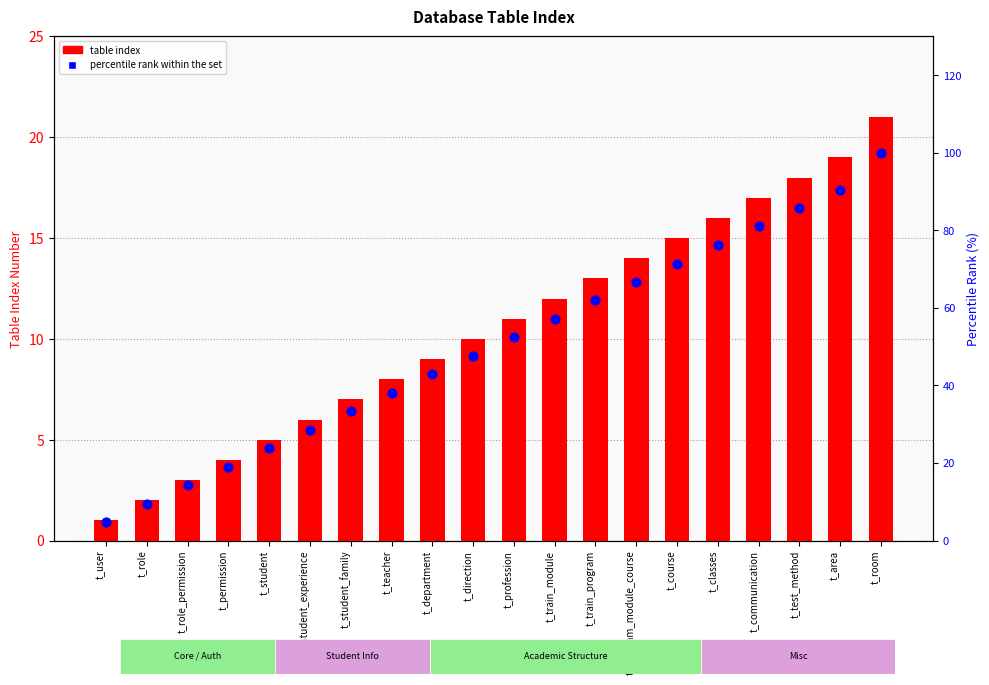

Is the value of percentile rank within the set at t_teacher greater than the value of table index at t_classes?

Yes